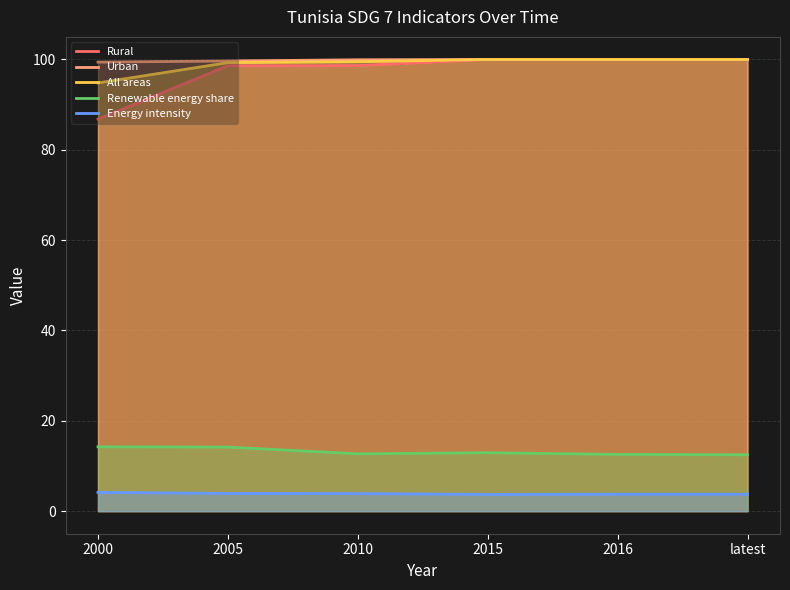

The value of Rural at 2010 is 98.6. True or false?

True